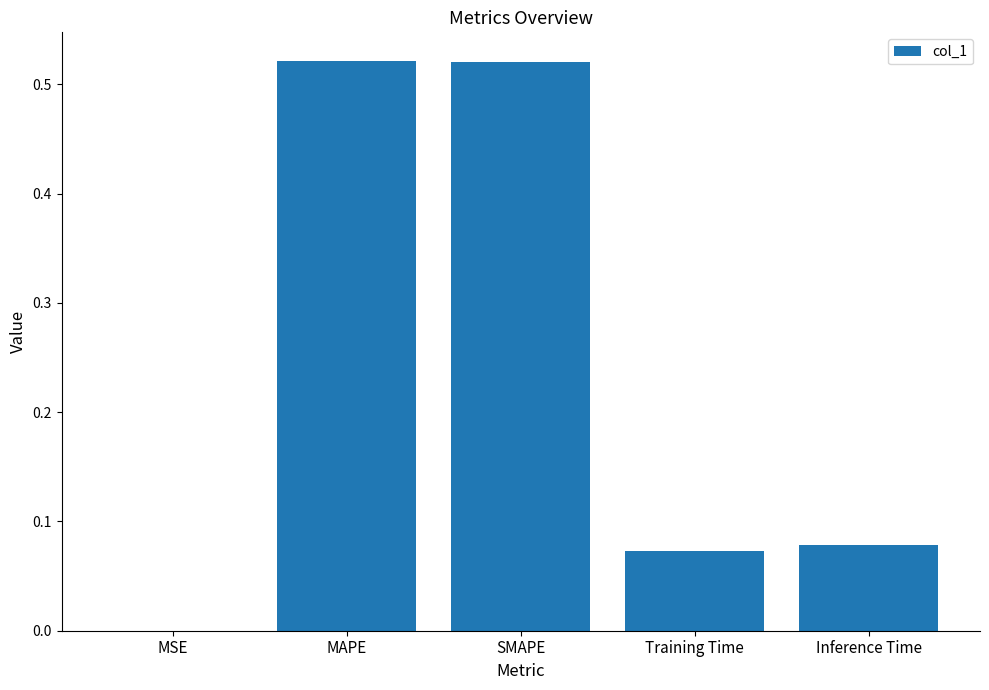

What is the sum of all values?

1.2